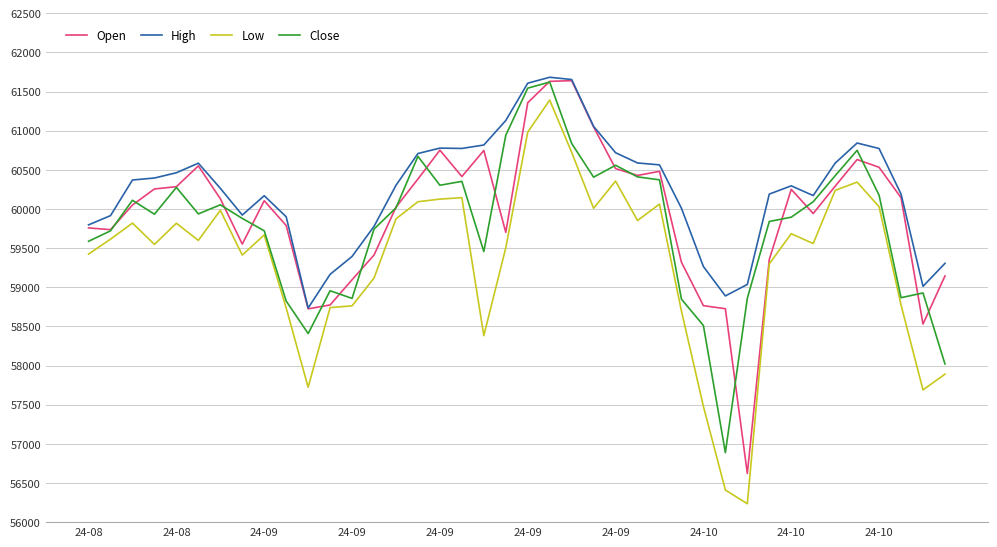

True or false: Low and High intersect in this chart.

False